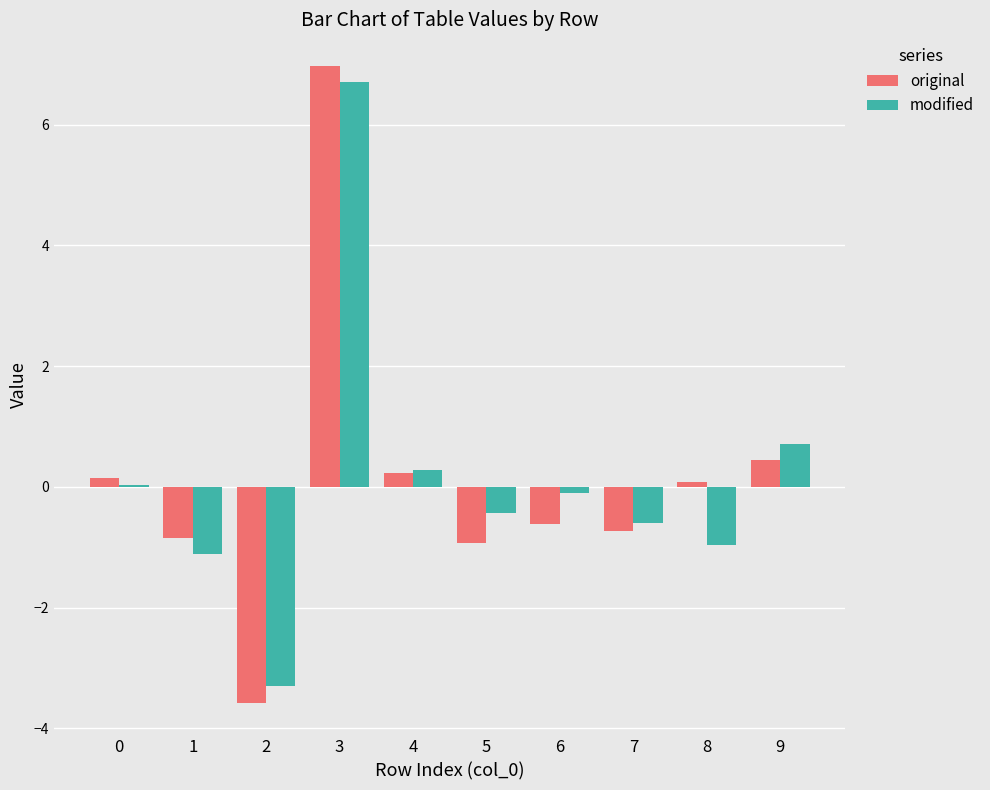

Which series changed the most between 1 and 6?

modified